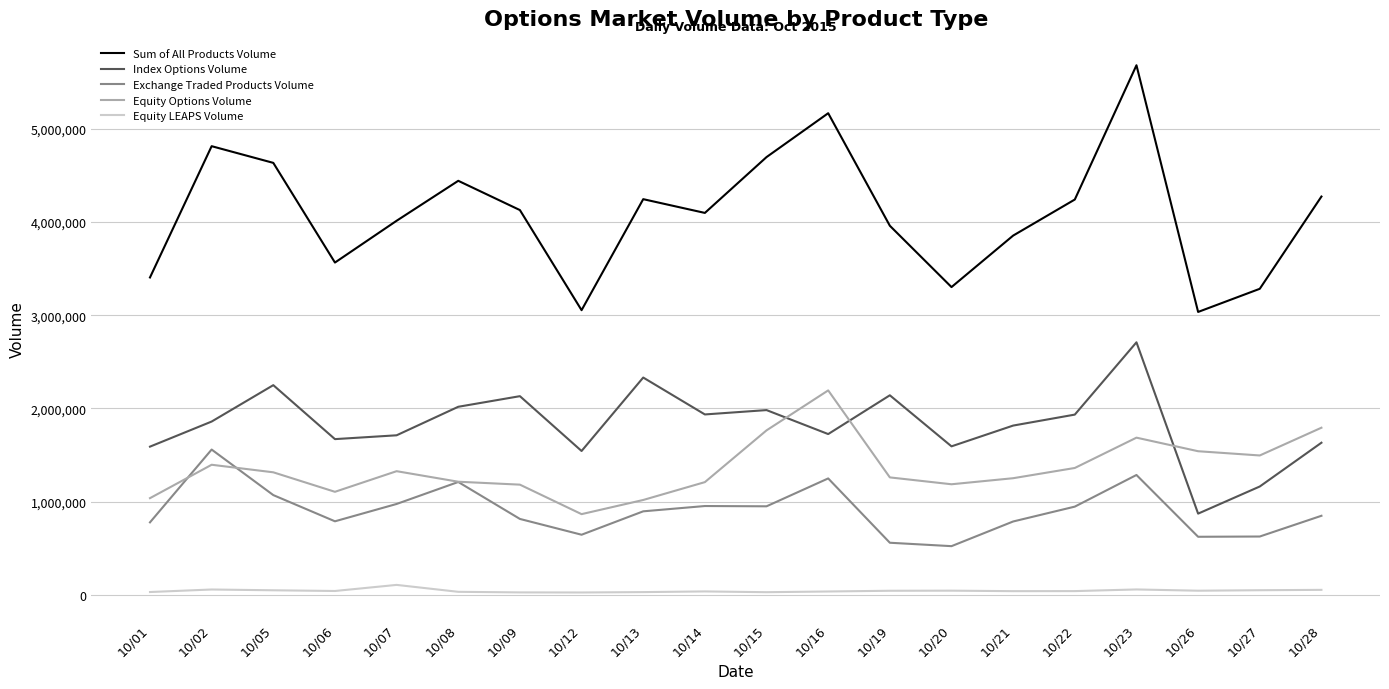

Is this an area chart (filled region under the line)?

No